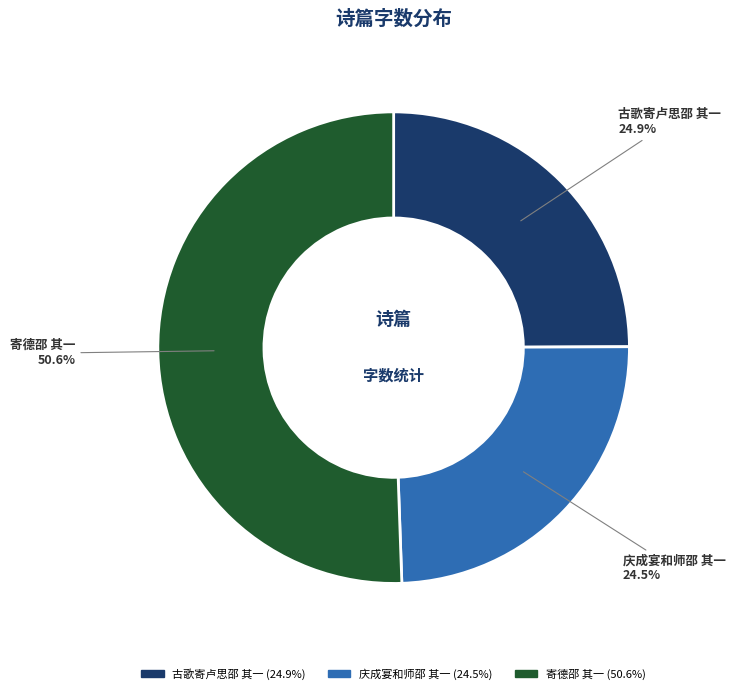

Approximately how many times larger is the value at 古歌寄卢思邵 其一 compared to 寄德邵 其一?

0.5